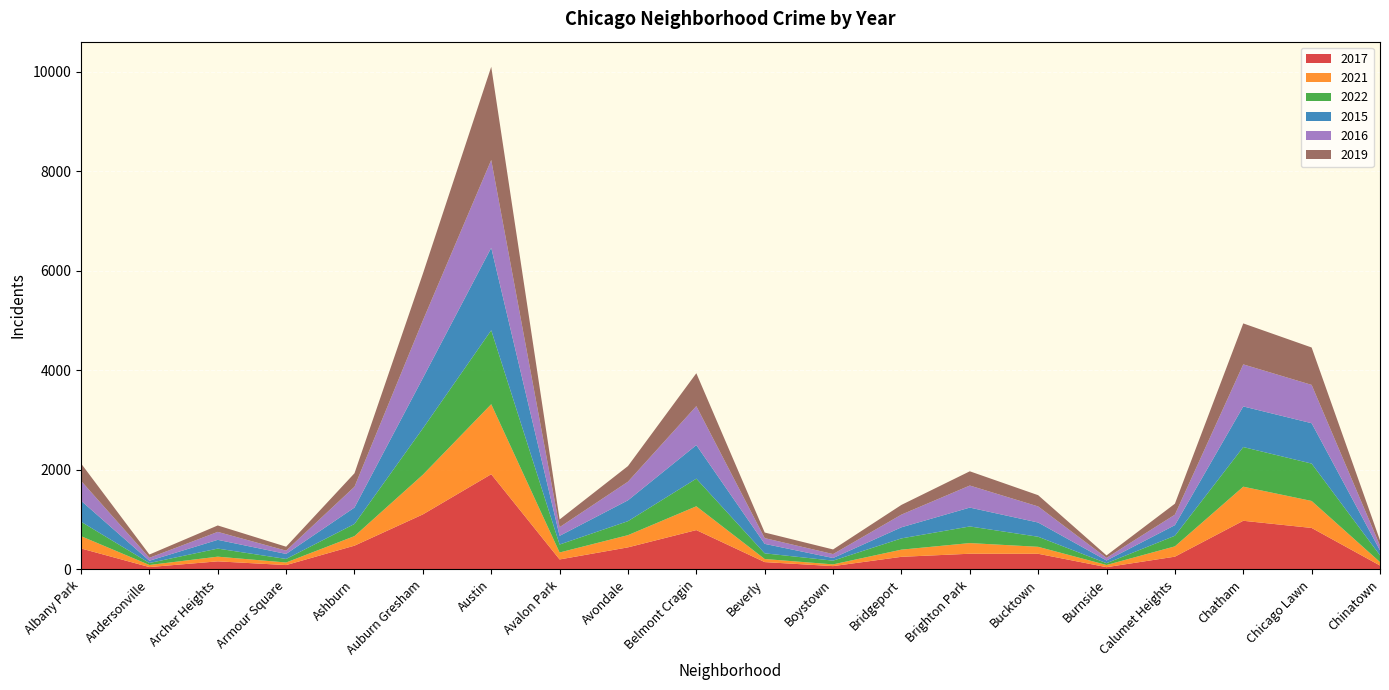

Reading right to left, extract all data points from this chart.

2017: 78	833	977	256	45	314	315	253	66	147	790	443	200	1912	1105	477	87	162	47	421
2021: 69	542	685	207	44	140	214	144	35	62	478	245	140	1407	797	192	52	94	42	247
2022: 136	751	796	213	36	202	334	226	75	114	555	281	160	1485	931	244	71	162	40	290
2015: 100	811	816	213	54	286	379	223	53	190	674	419	174	1657	1011	330	101	176	45	422
2016: 96	770	845	211	53	323	443	255	79	116	783	374	174	1764	1157	418	66	160	59	400
2019: 105	751	823	220	49	226	286	195	93	112	661	314	155	1872	938	271	79	129	66	349